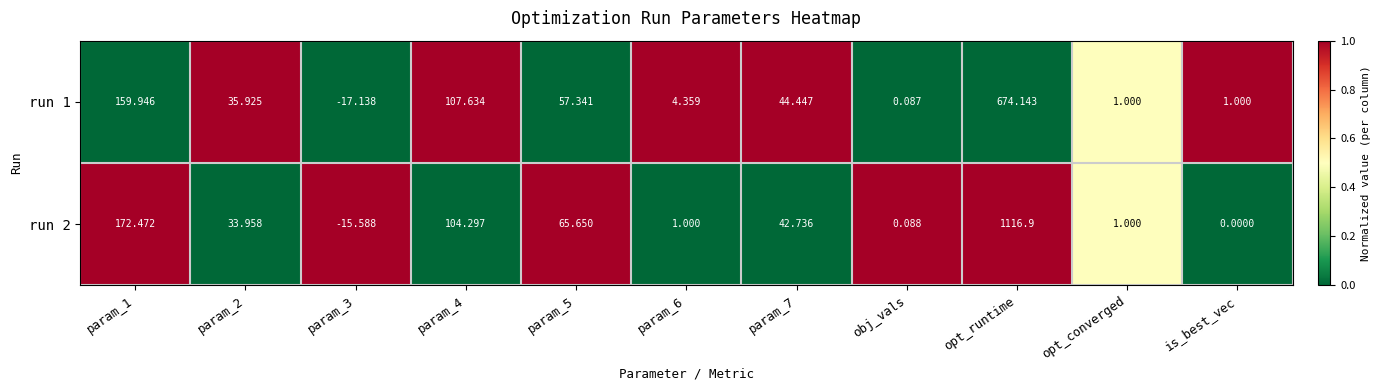

Is the value of run 1 at param_1 greater than the value of run 2 at param_4?

Yes